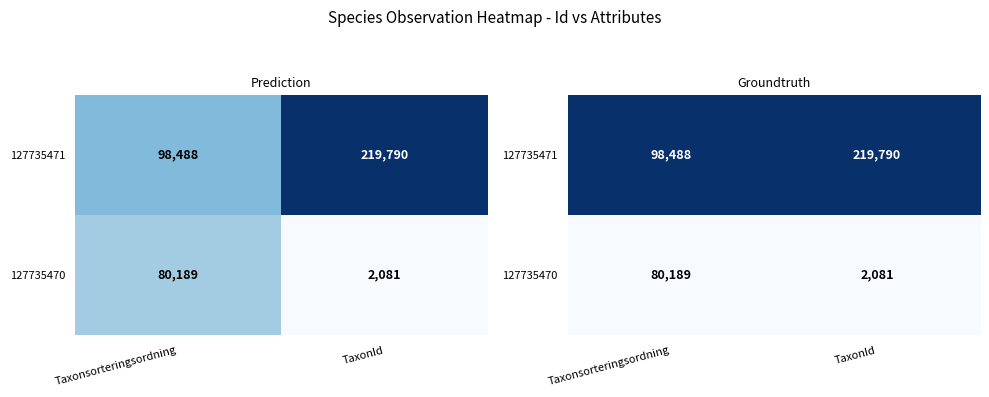

At which label does 127735471 reach its minimum?

Taxonsorteringsordning